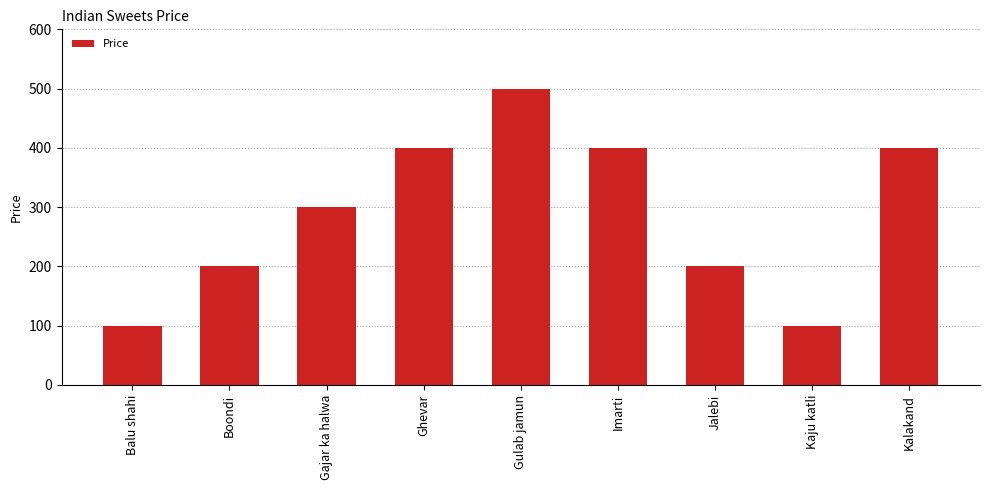

What is the label of the 3rd bar from the right?

Jalebi